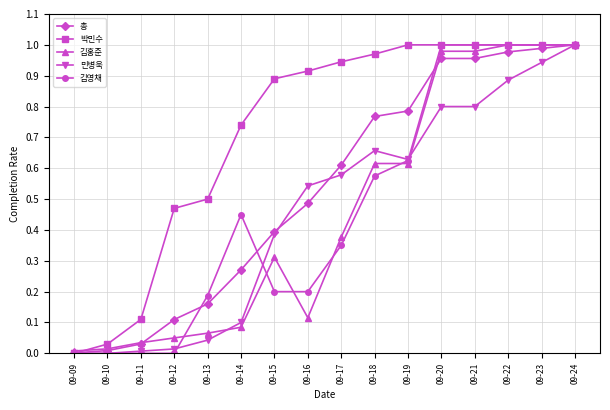

Between 09-11 and 09-20, which series saw the biggest shift?

김영채